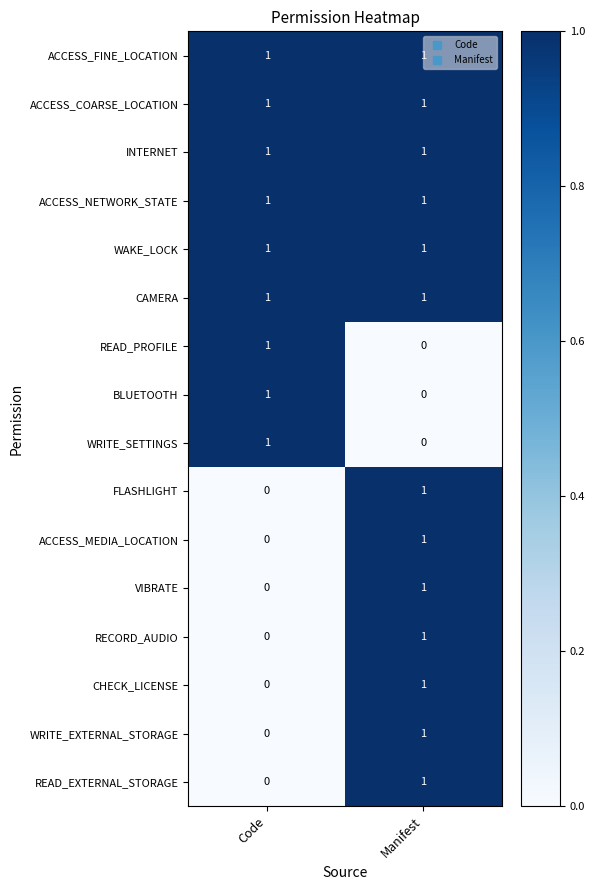

The value of READ_PROFILE at Manifest is 0. True or false?

True